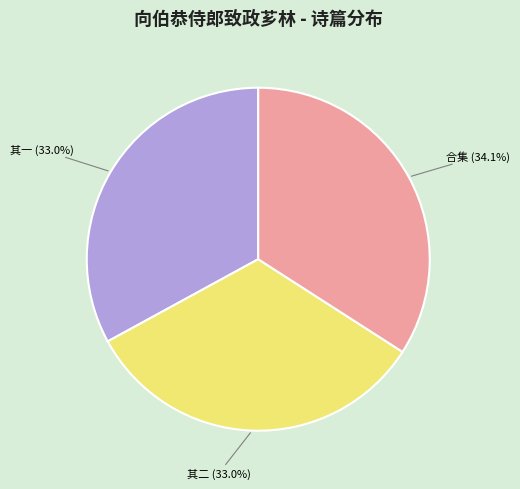

Approximately how many times larger is the value at 其二 compared to 其一?

1.0